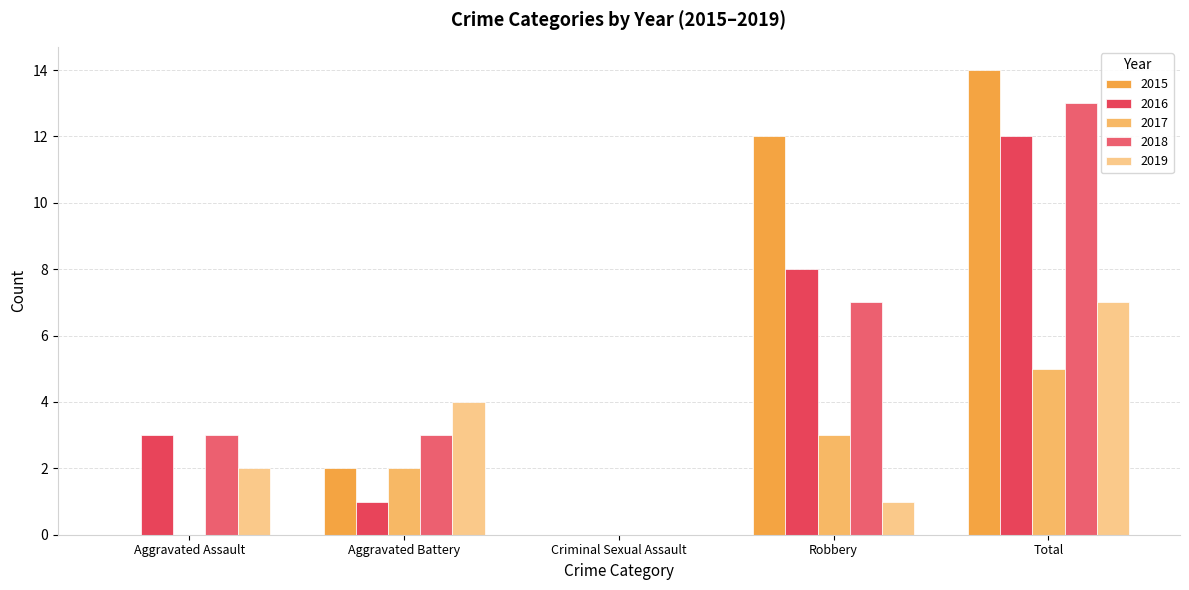

What are all the series names shown in the legend?

2015, 2016, 2017, 2018, 2019